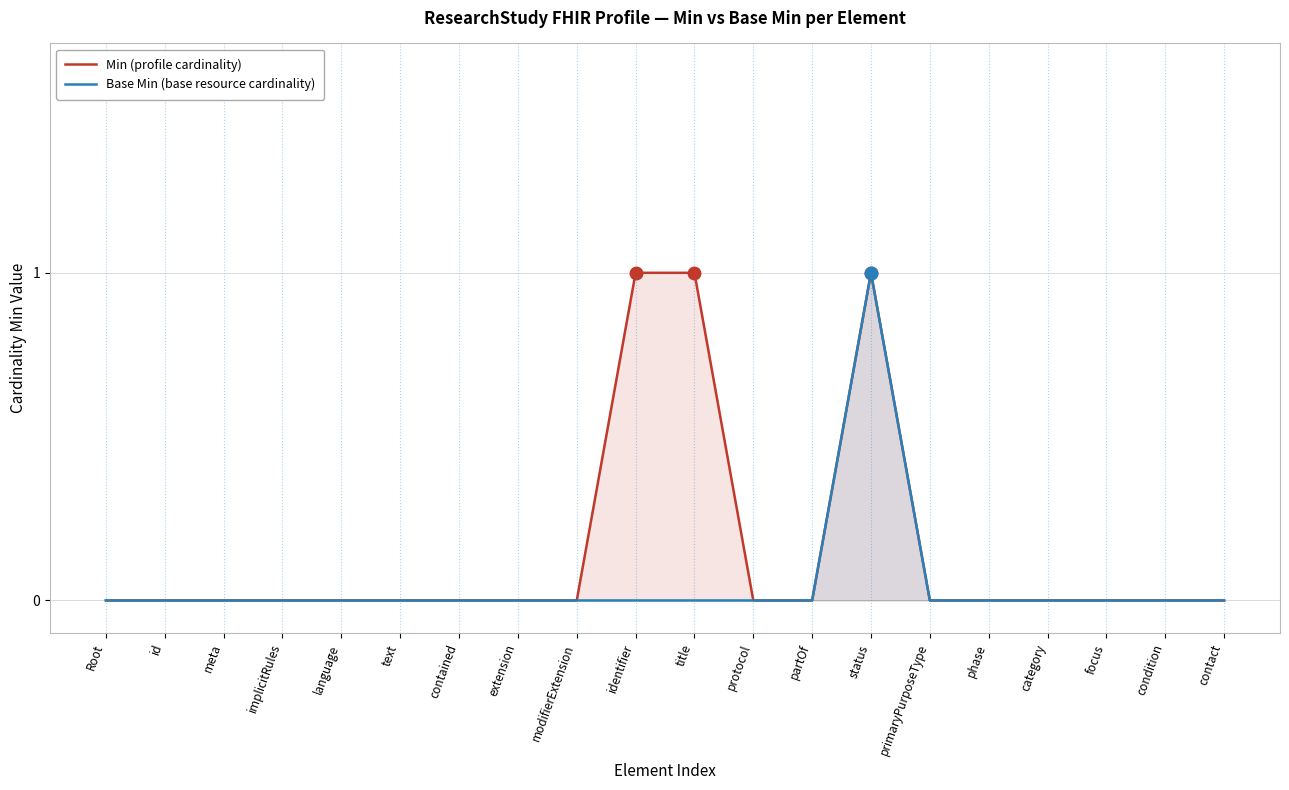

Reading right to left, what are all the values shown in this chart?

Min (profile cardinality): contact=0	condition=0	focus=0	category=0	phase=0	primaryPurposeType=0	status=1	partOf=0	protocol=0	title=1	identifier=1	modifierExtension=0	extension=0	contained=0	text=0	language=0	implicitRules=0	meta=0	id=0	Root=0
Base Min (base resource cardinality): contact=0	condition=0	focus=0	category=0	phase=0	primaryPurposeType=0	status=1	partOf=0	protocol=0	title=0	identifier=0	modifierExtension=0	extension=0	contained=0	text=0	language=0	implicitRules=0	meta=0	id=0	Root=0